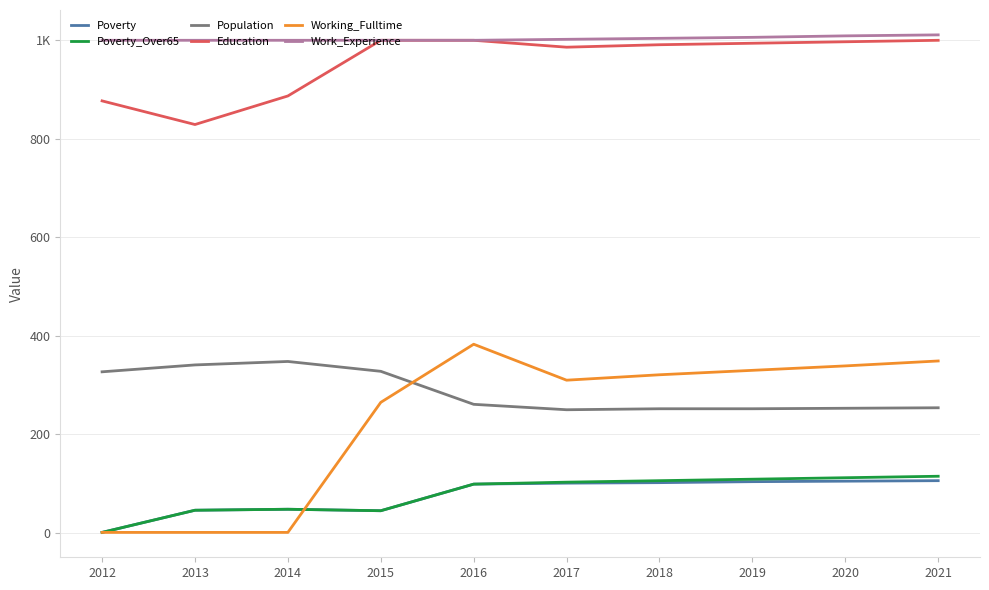

Is this an area chart (filled region under the line)?

No